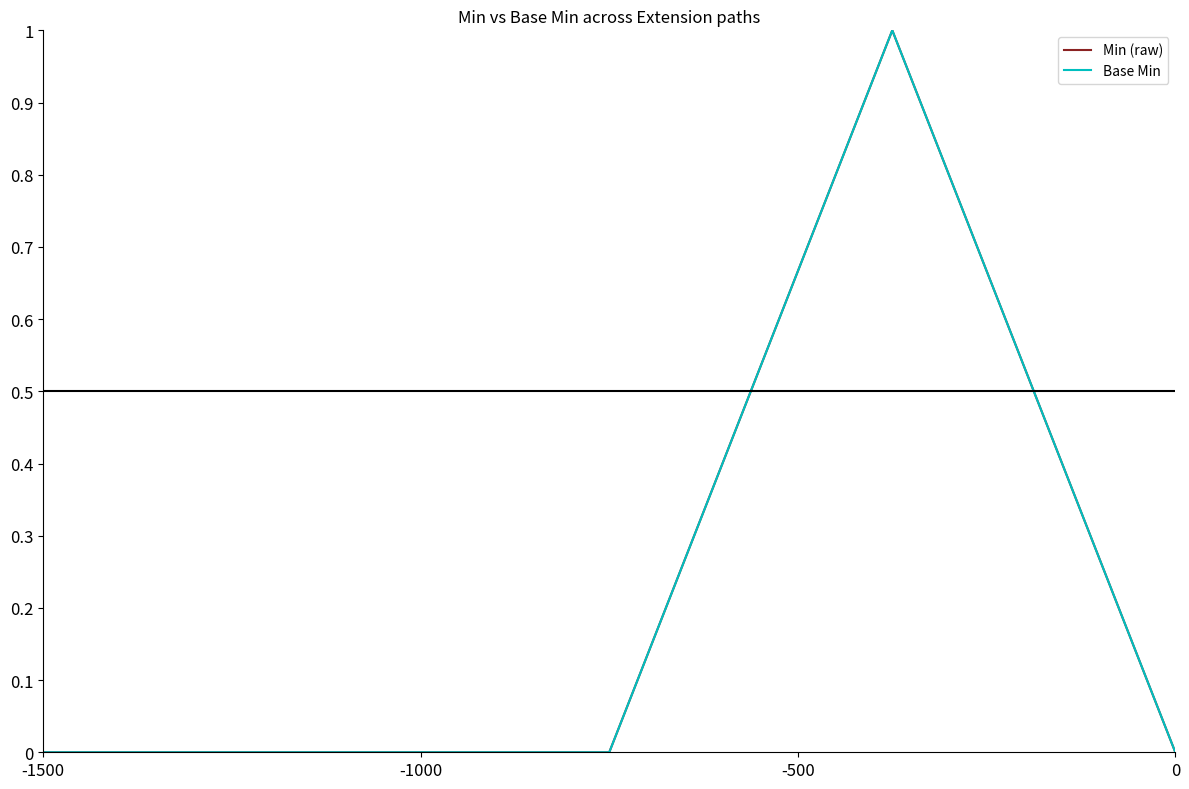

Does the chart have visible grid lines?

No